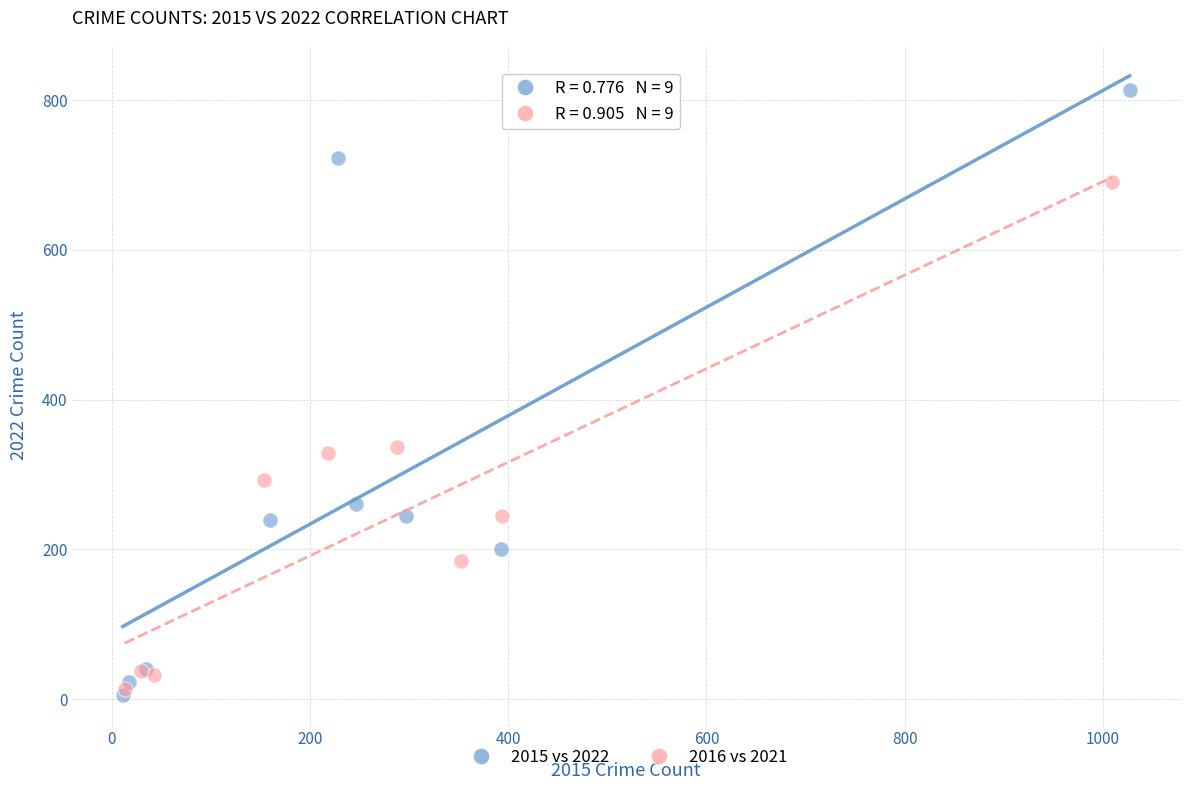

Which series has the largest Y range (max minus min)?

2015 vs 2022